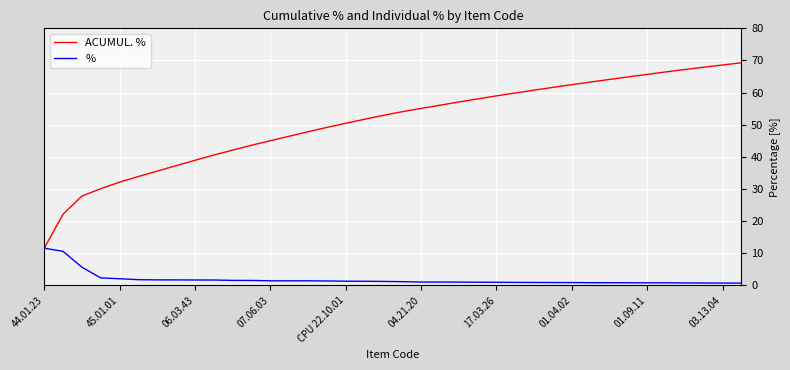

List the series in order of their overall mean, lowest first.

%, ACUMUL. %